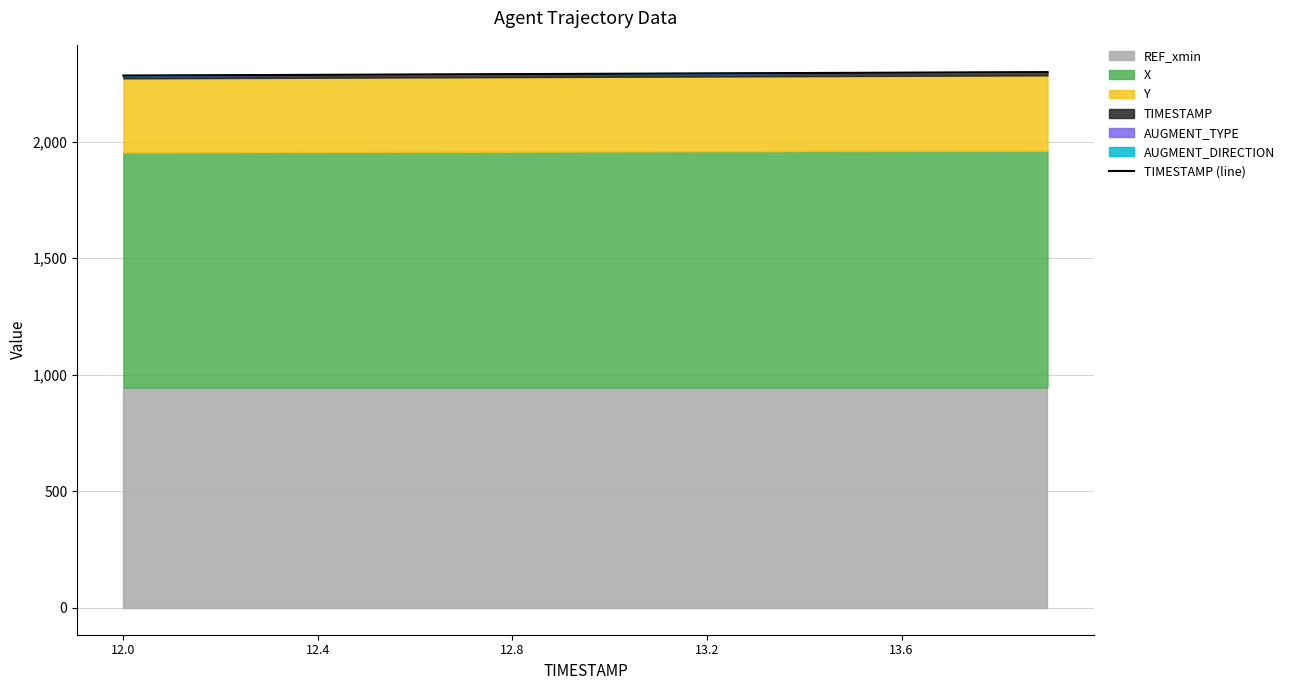

What is the smallest value displayed?

2283.5